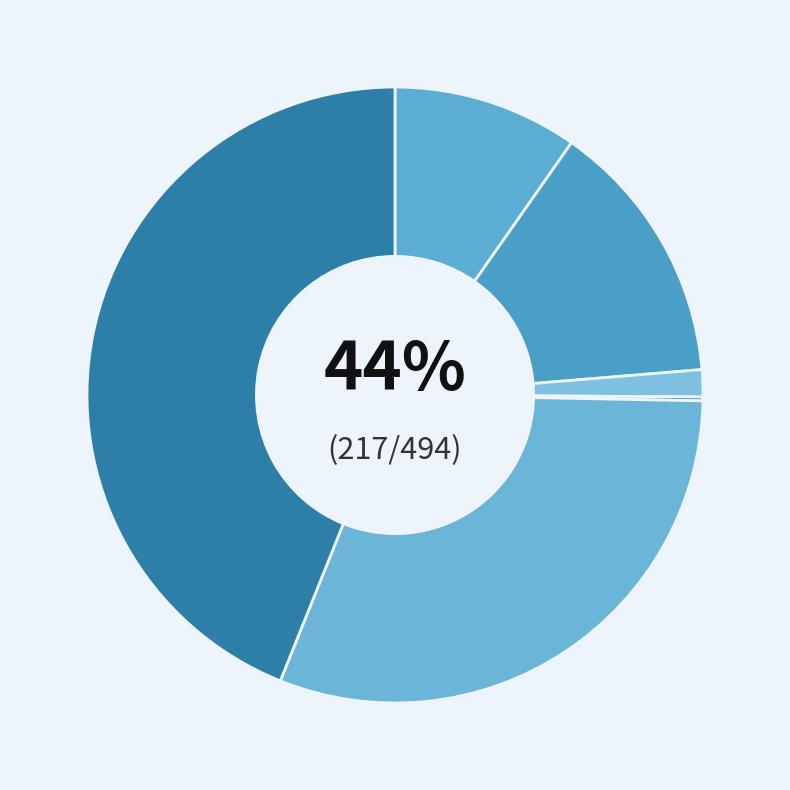

Which slice is the largest?

Theft